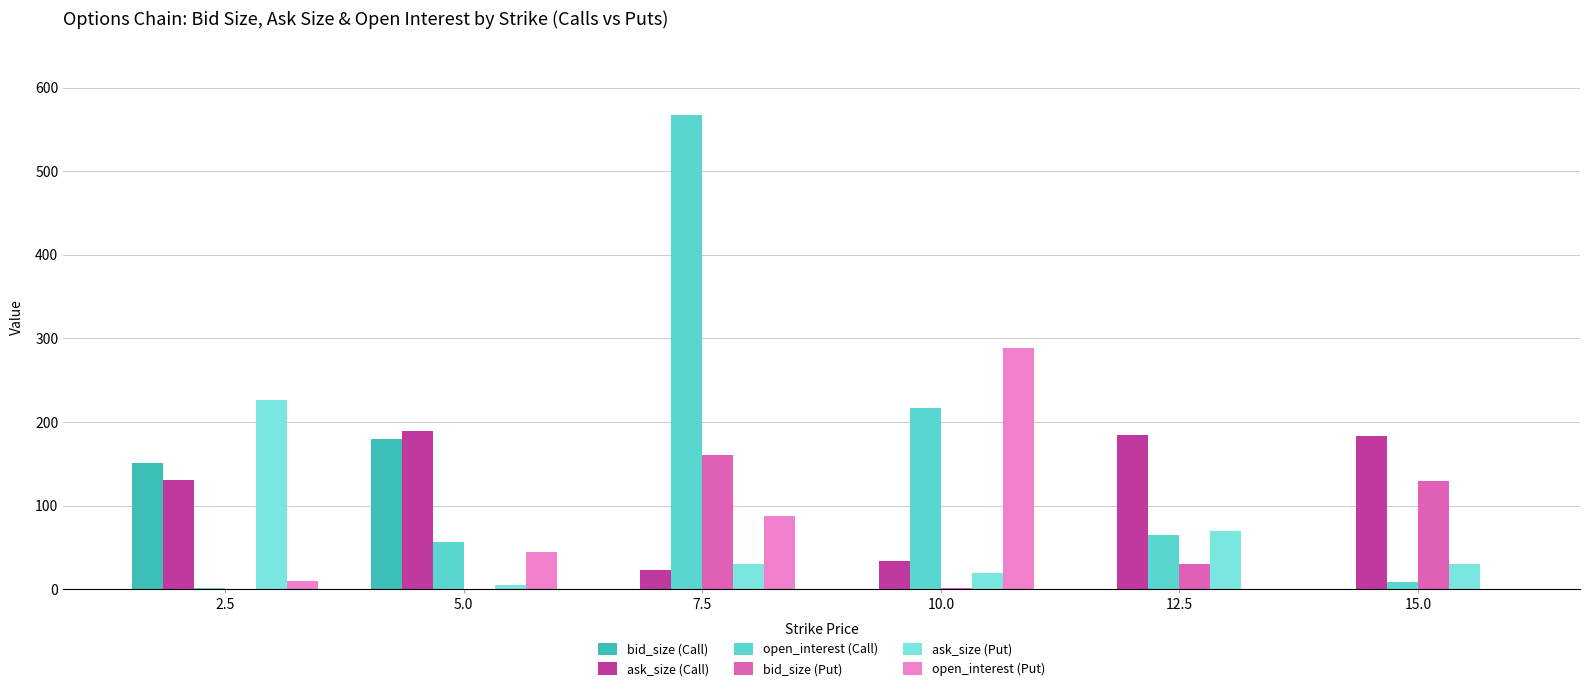

What are all the series names shown in the legend?

bid_size (Call), ask_size (Call), open_interest (Call), bid_size (Put), ask_size (Put), open_interest (Put)